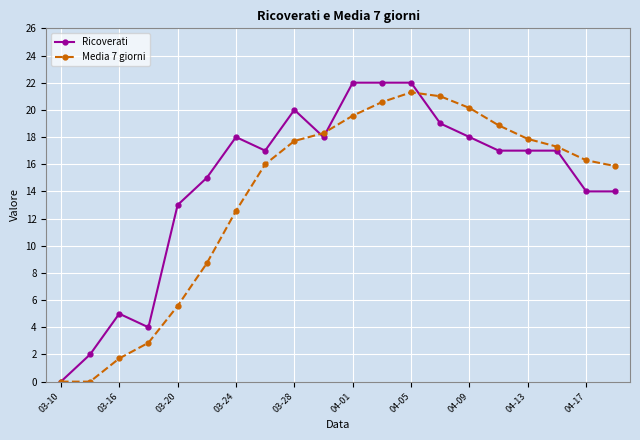

How many data points does each series have?

20